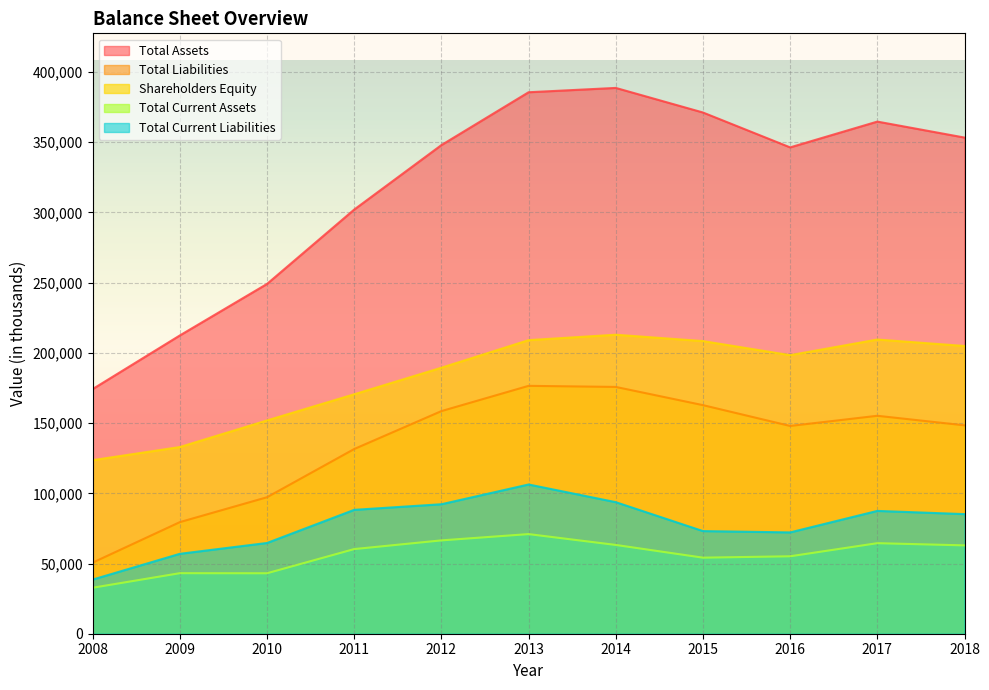

Is it true that Total Liabilities equals 148410 at 2018?

True